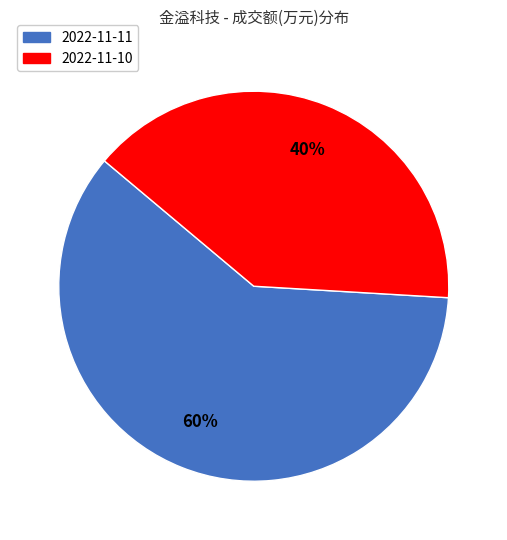

How many segments does this pie chart have?

2